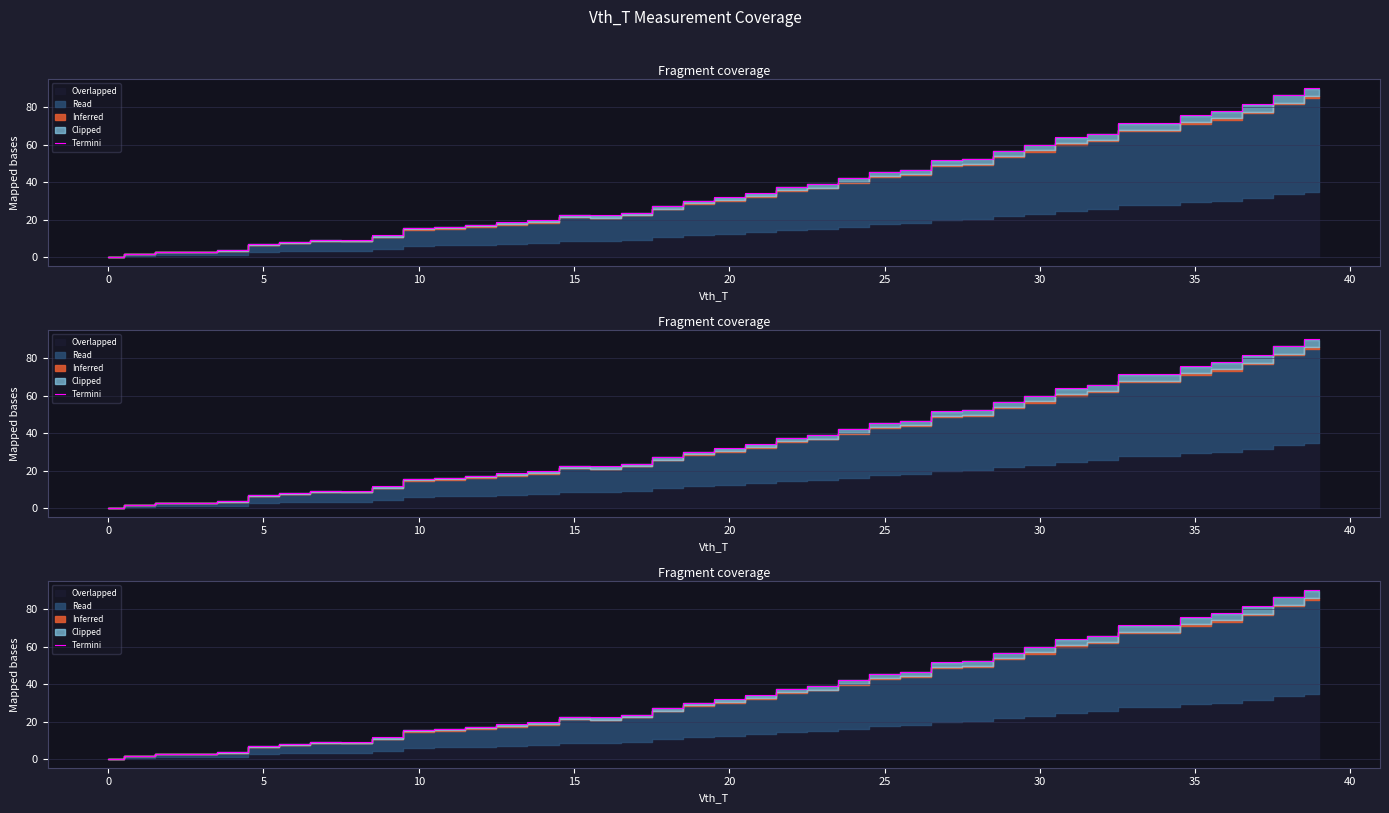

How many interior local valleys (lower than both neighbors) does the data have?

3